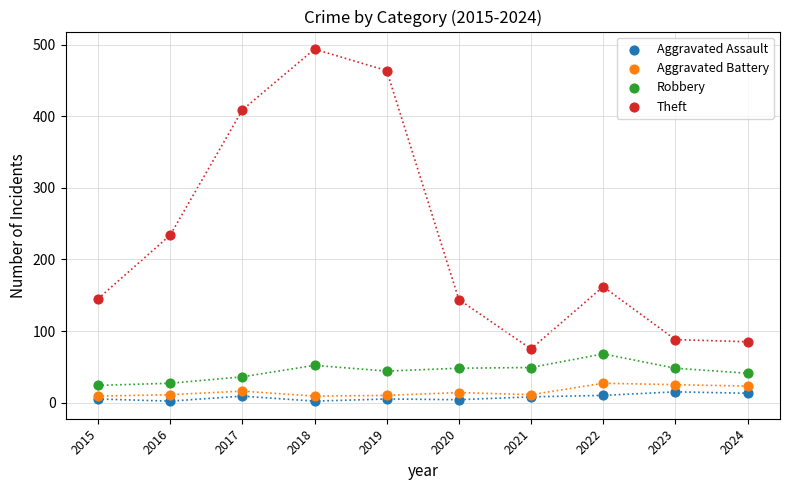

Across all series, what Y value is closest to 248?

234